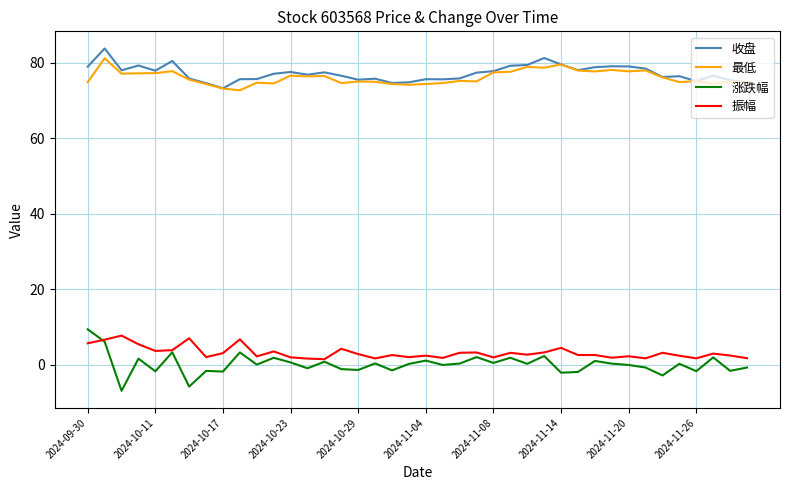

Which series has the largest range (max minus min)?

涨跌幅